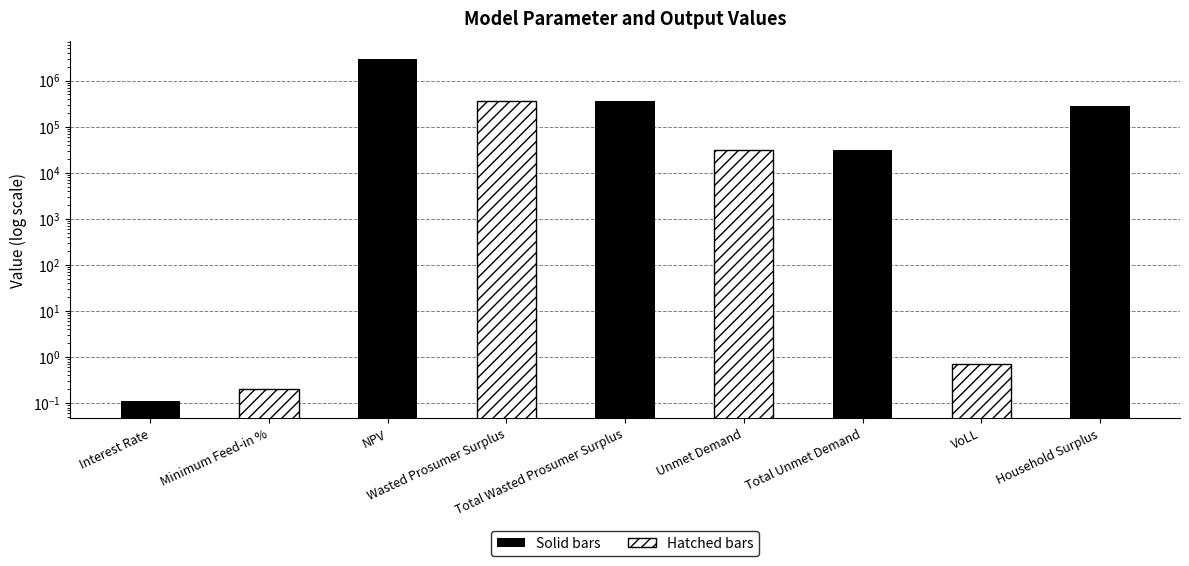

What value does the data have at Interest Rate?

0.1